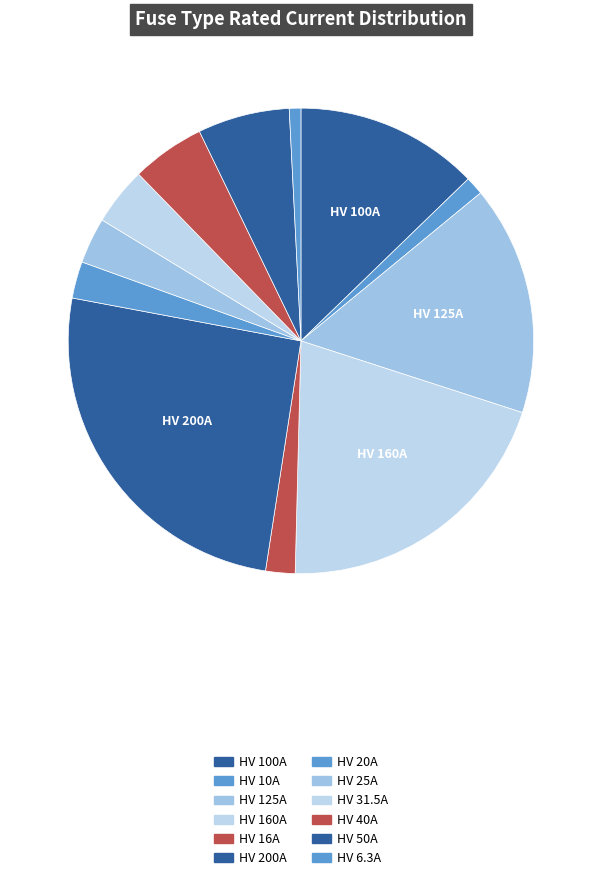

Does HV 25A represent more than half of the total?

No